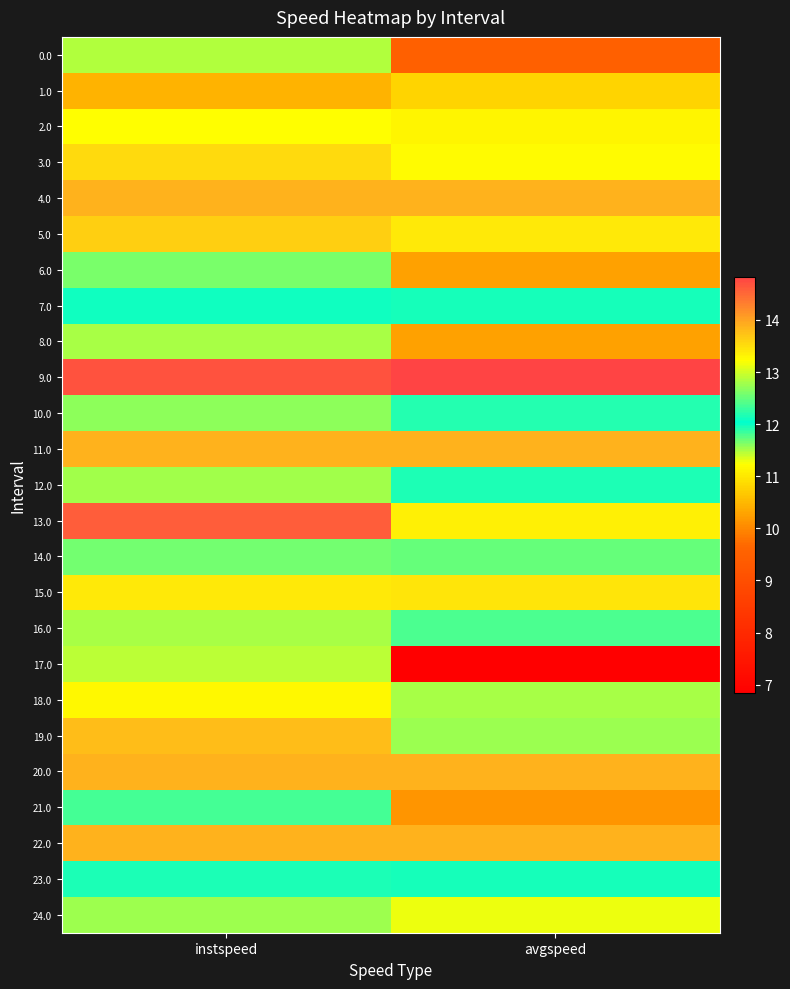

Count the number of categories in the chart.

2